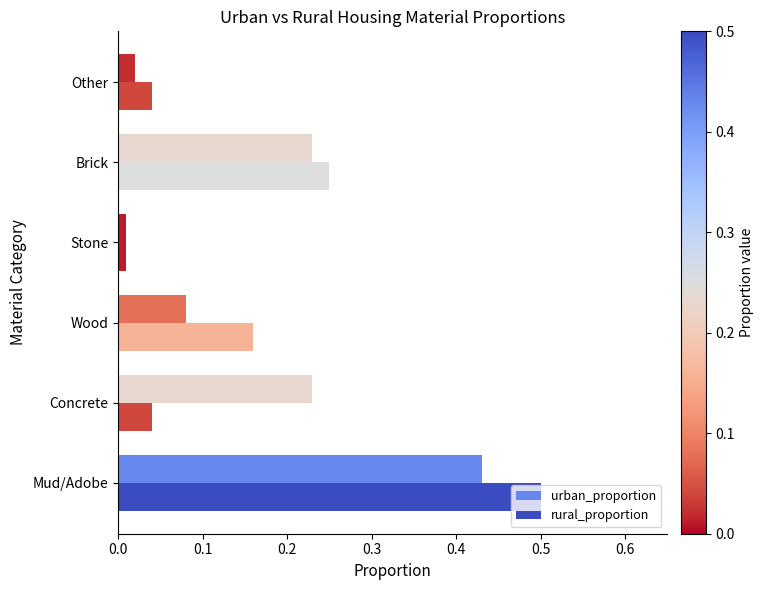

Count the number of data series in this chart.

2